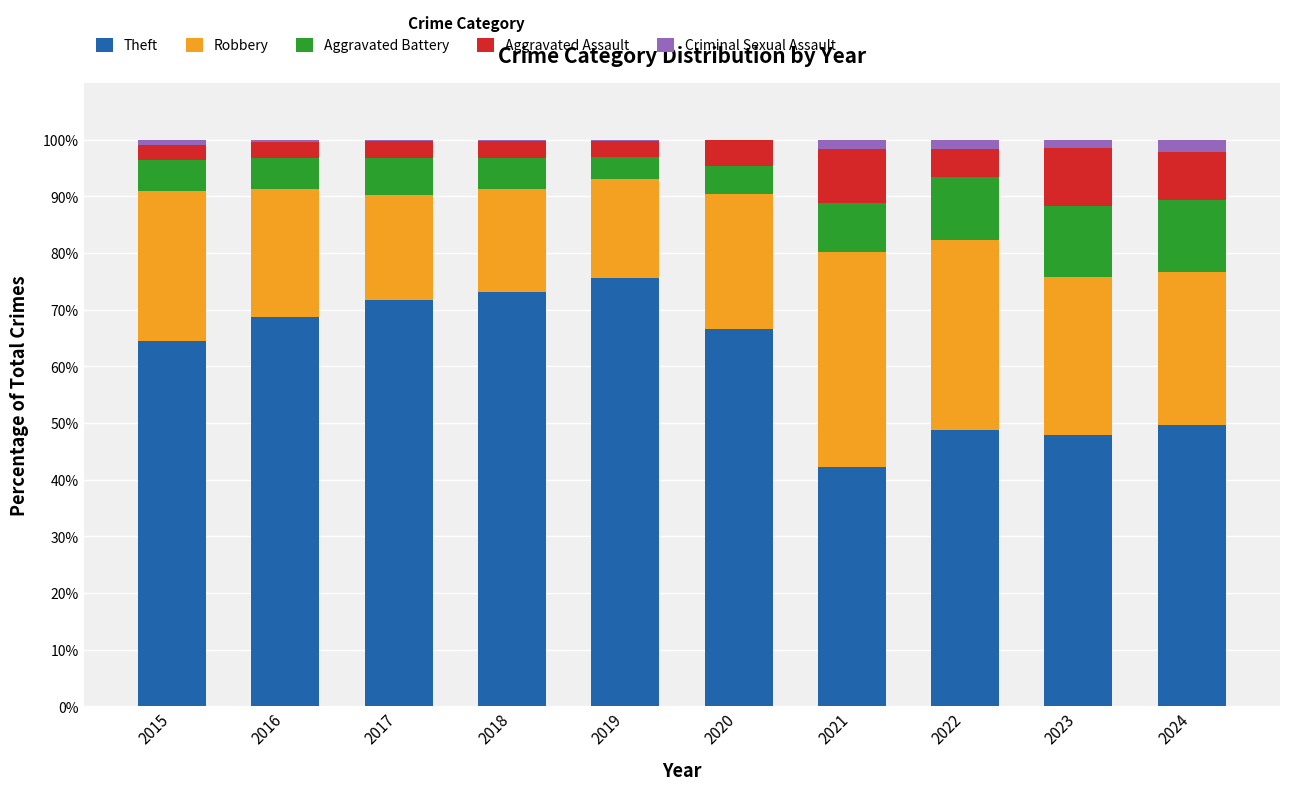

Does the chart contain stacked bars?

Yes